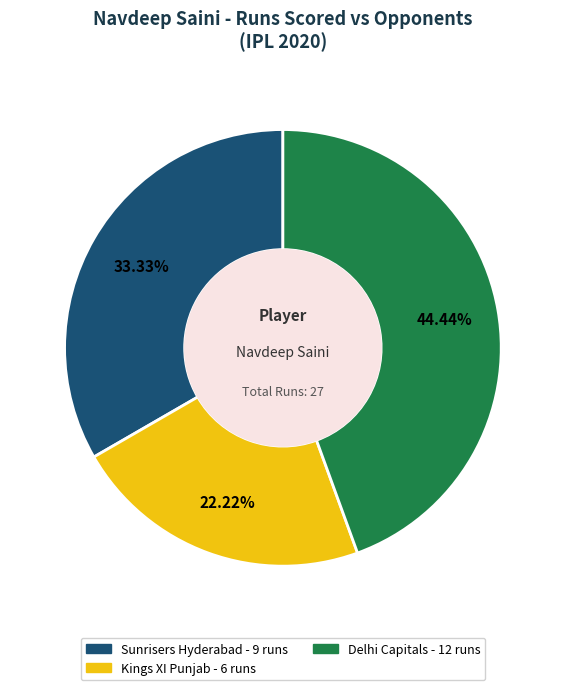

What percentage is the Kings XI Punjab slice, to the nearest percent?

22%